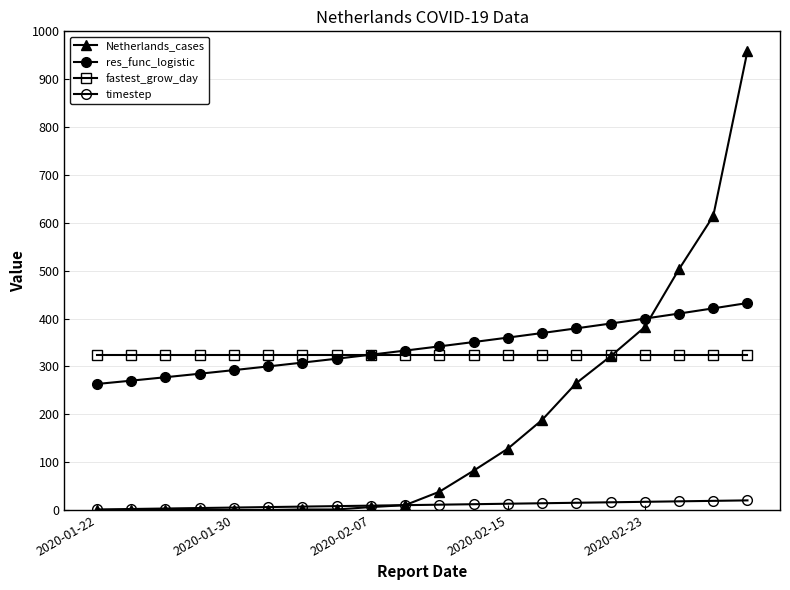

How many values in the res_func_logistic series exceed 341?

10